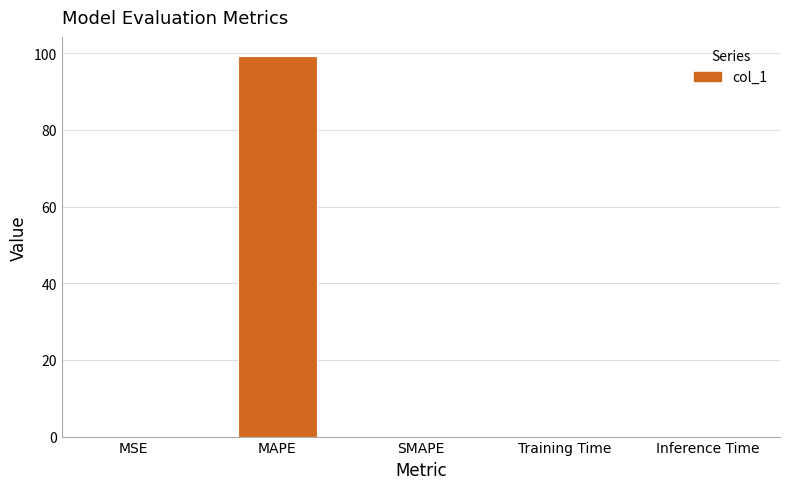

What is the sum of all values?

99.4